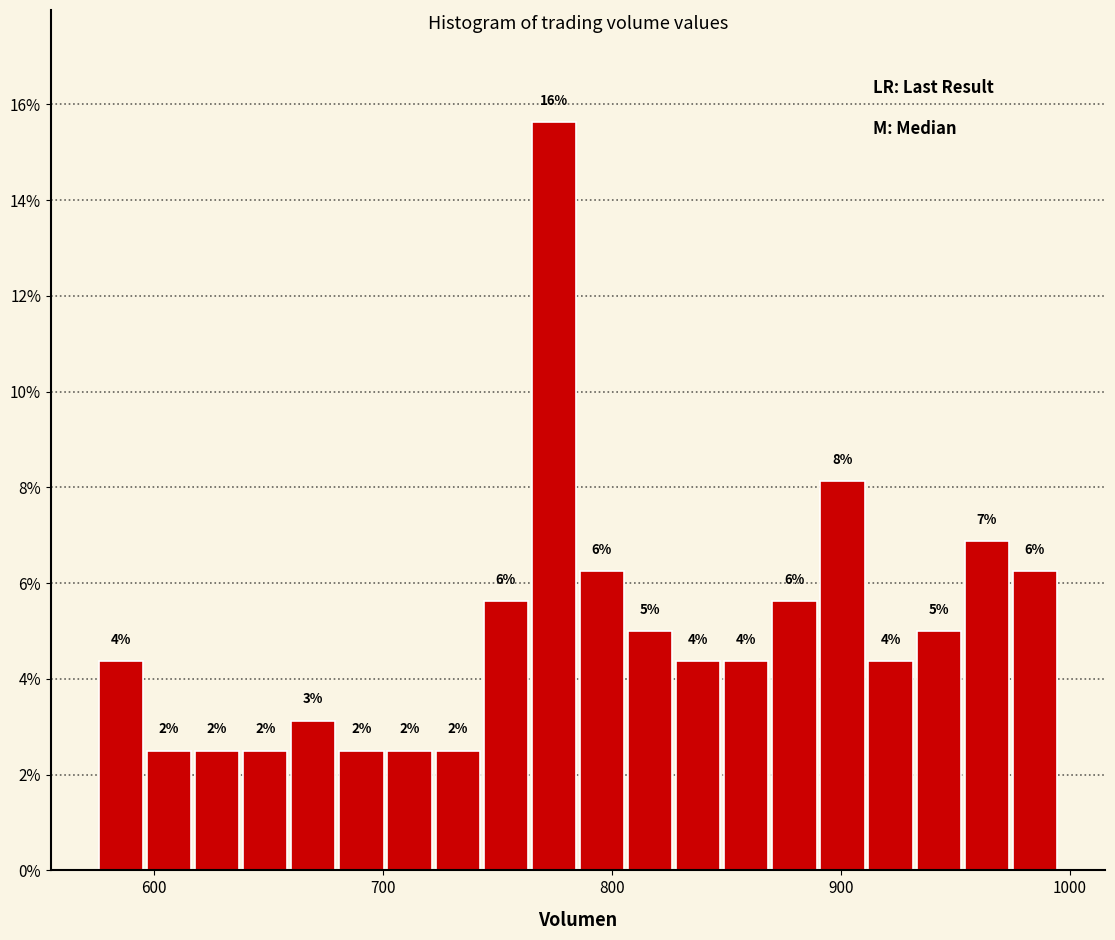

Read against the x-axis, roughly where is the centre of the tallest bar?

770